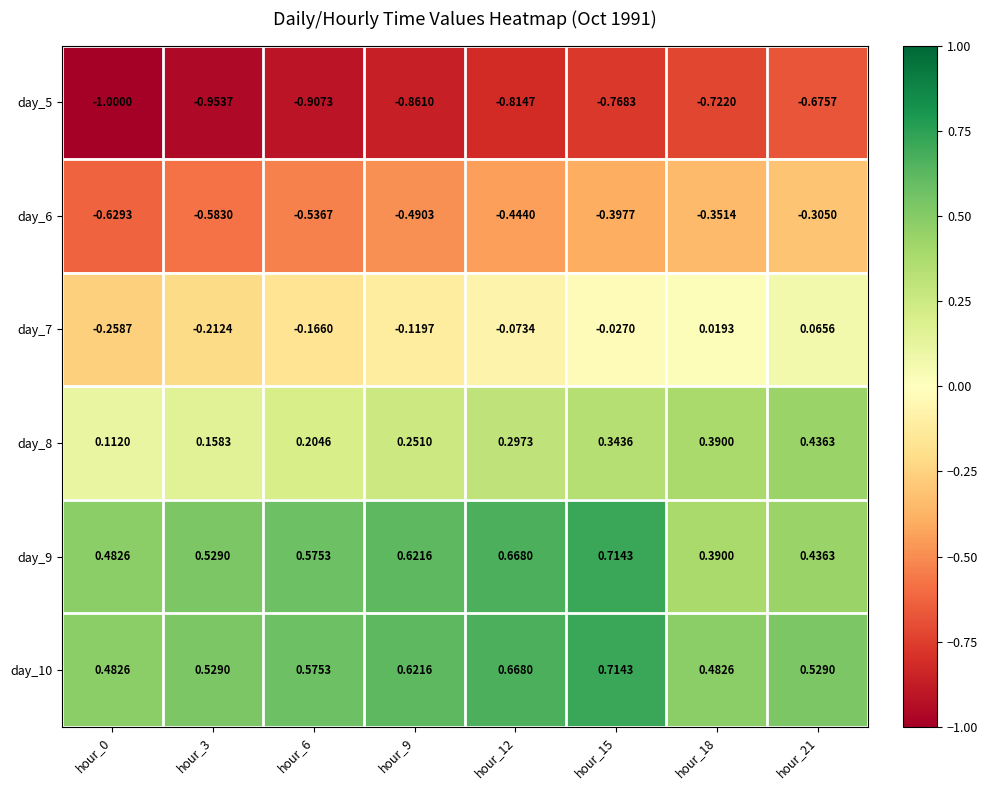

Is the value of day_5 at hour_12 greater than the value of day_7 at hour_21?

No